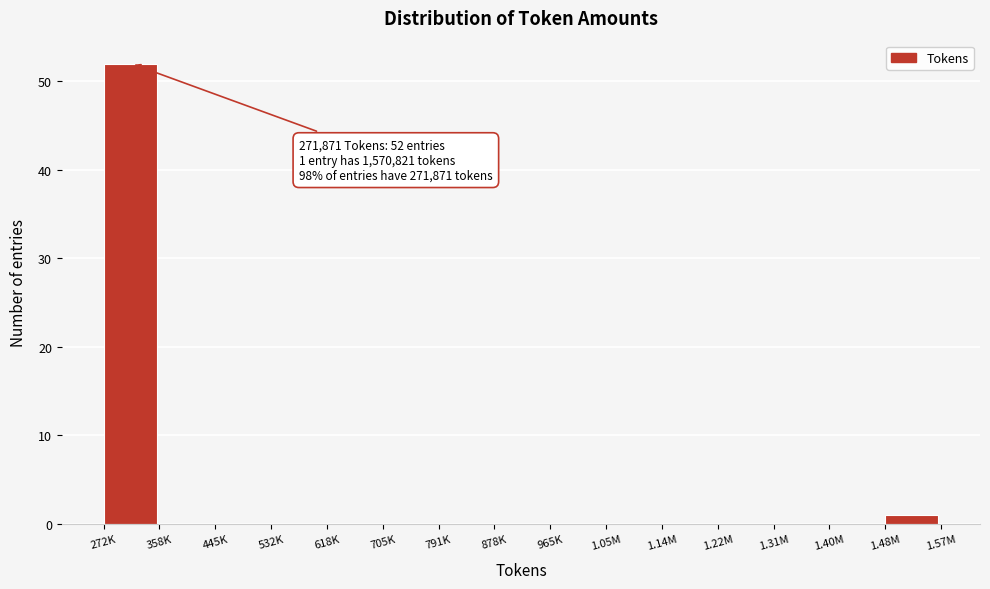

Reading right to left, extract all data points from this chart.

1.48M=1	1.40M=0	1.31M=0	1.22M=0	1.14M=0	1.05M=0	965K=0	878K=0	791K=0	705K=0	618K=0	532K=0	445K=0	358K=0	272K=52